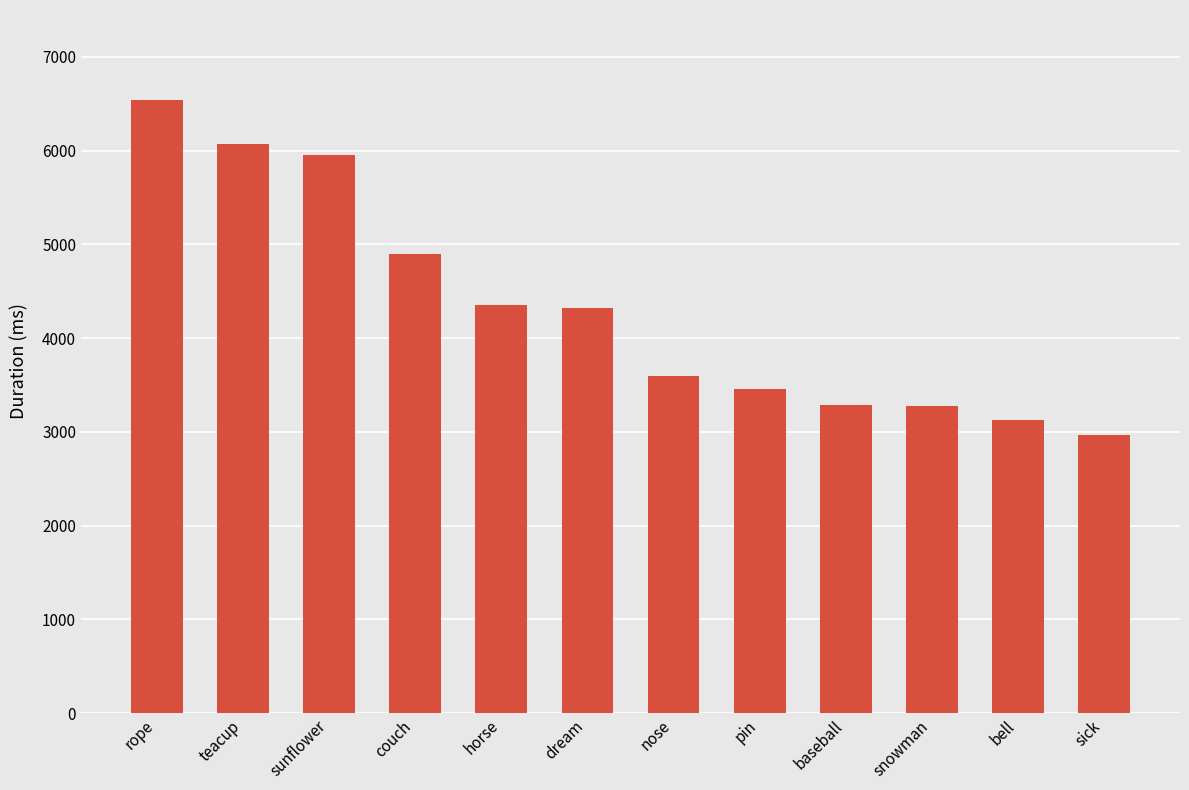

Does the chart contain any negative values?

No